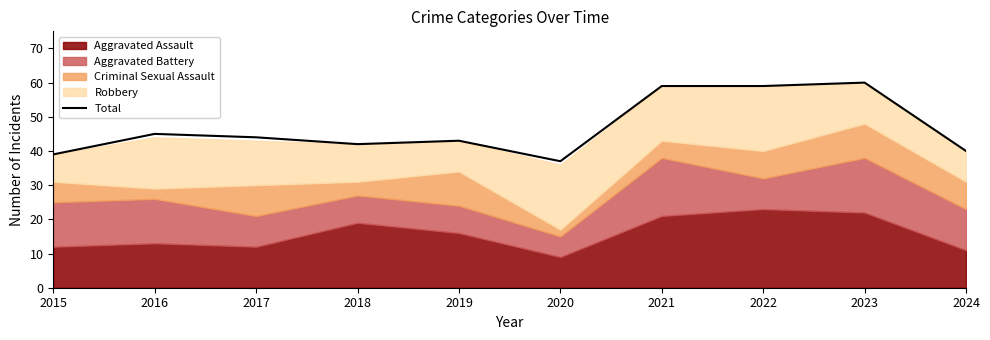

Does the chart display data point markers on the line(s)?

No